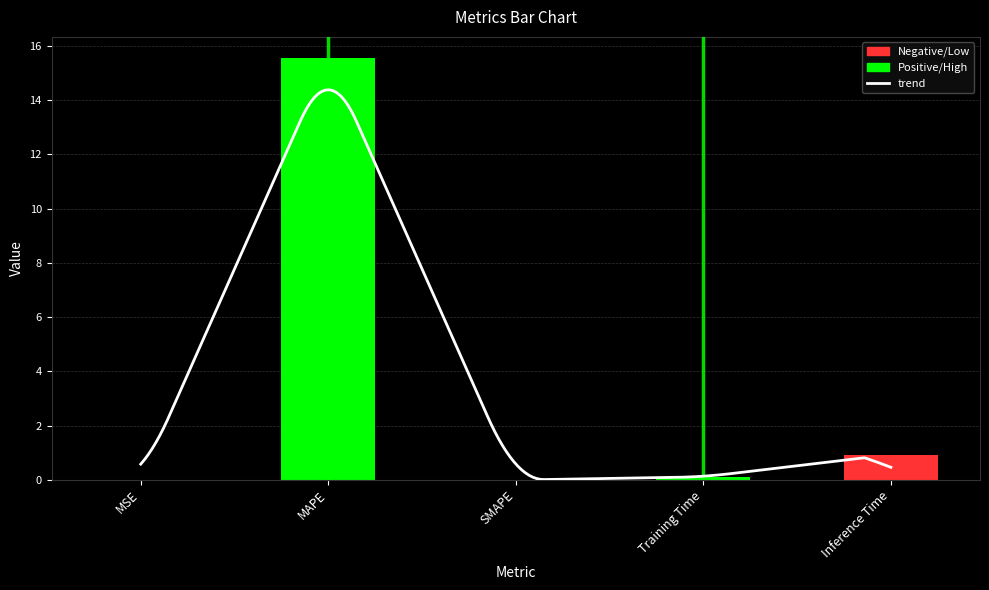

Is it true that the value at MAPE is 23.2?

False